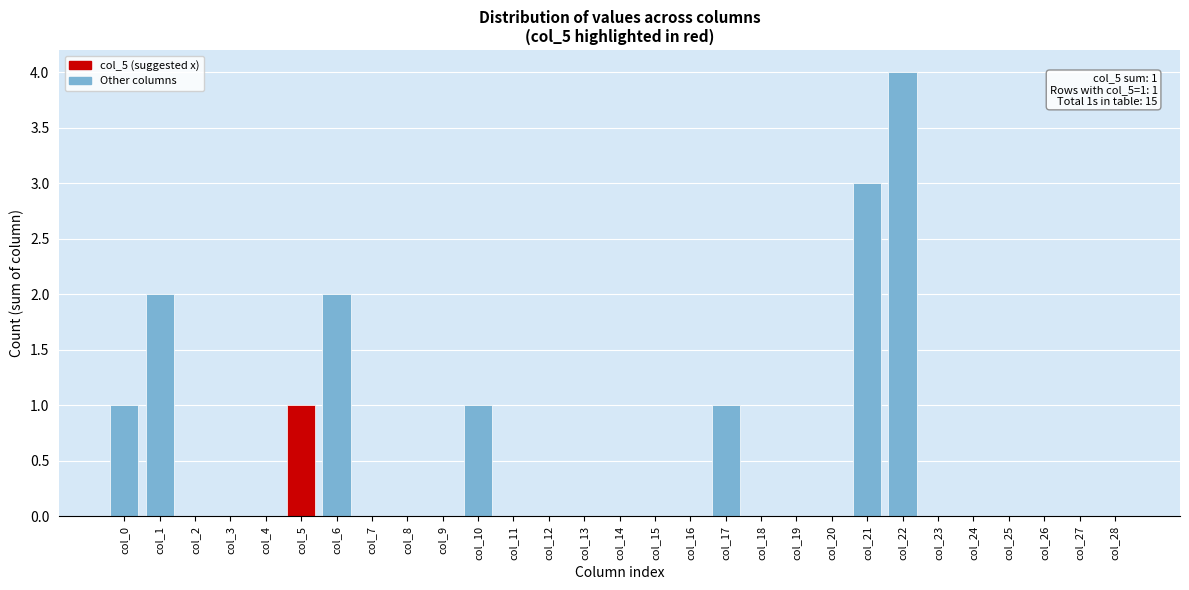

Reading right to left, what are all the values shown in this chart?

col_28=0	col_27=0	col_26=0	col_25=0	col_24=0	col_23=0	col_22=4	col_21=3	col_20=0	col_19=0	col_18=0	col_17=1	col_16=0	col_15=0	col_14=0	col_13=0	col_12=0	col_11=0	col_10=1	col_9=0	col_8=0	col_7=0	col_6=2	col_5=1	col_4=0	col_3=0	col_2=0	col_1=2	col_0=1